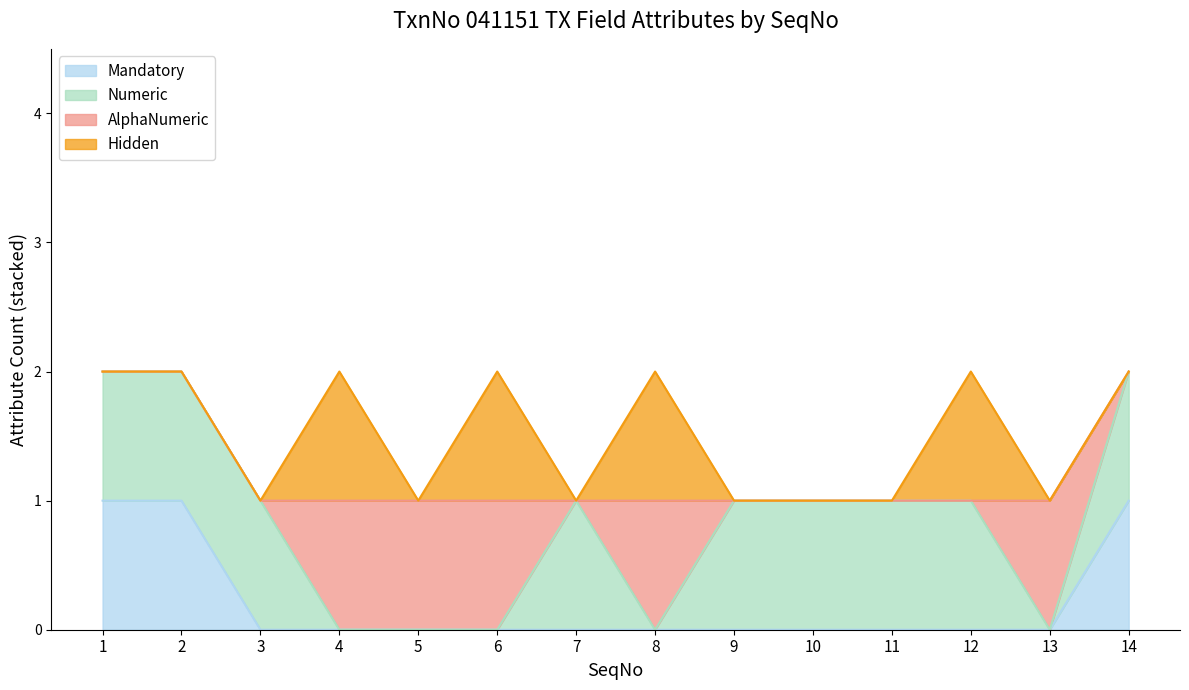

Count the Hidden values in the range 0 to 1.

14